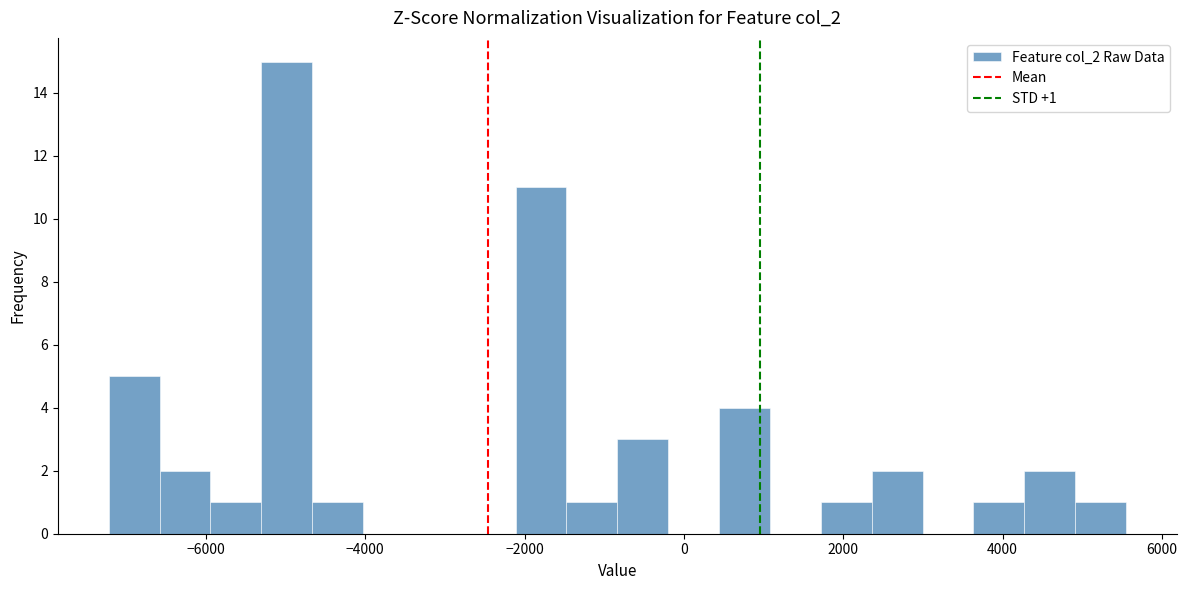

Read against the x-axis, roughly where is the centre of the tallest bar?

-5000